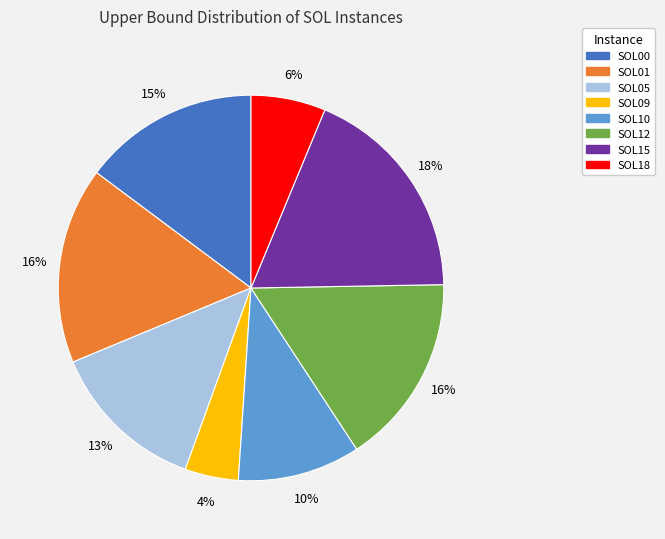

How many segments does this pie chart have?

8